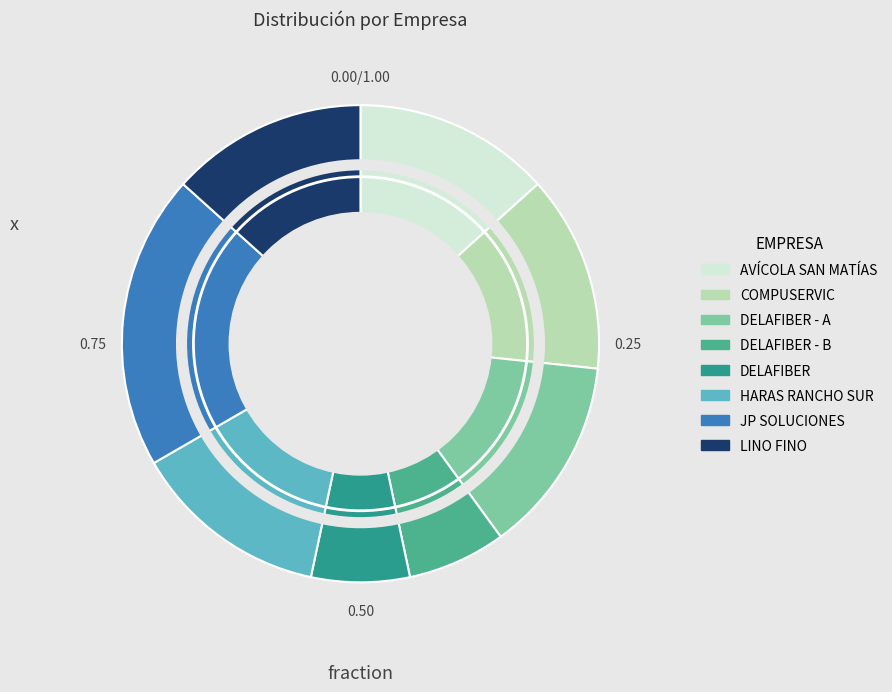

Is there a majority slice in this chart?

No